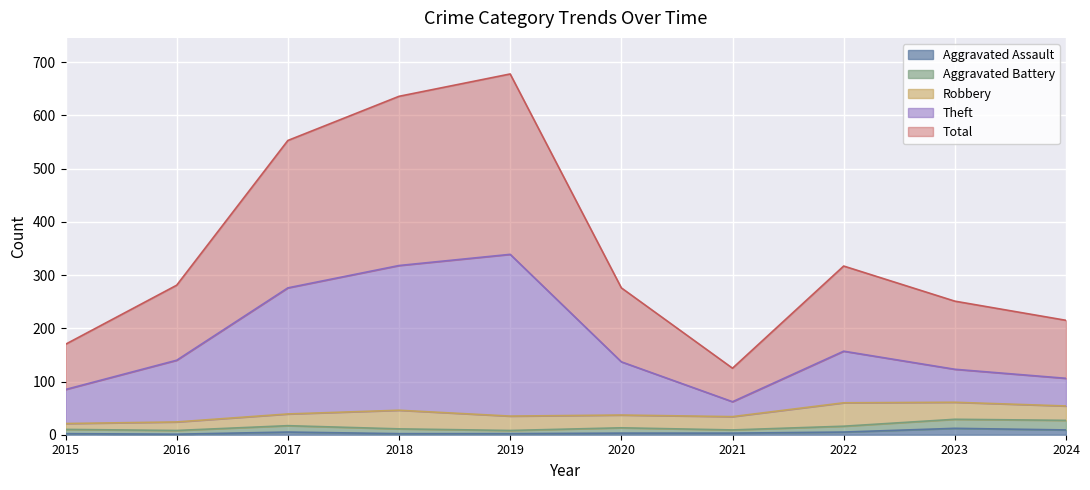

What is the difference between the Aggravated Assault values at 2018 and 2022?

3